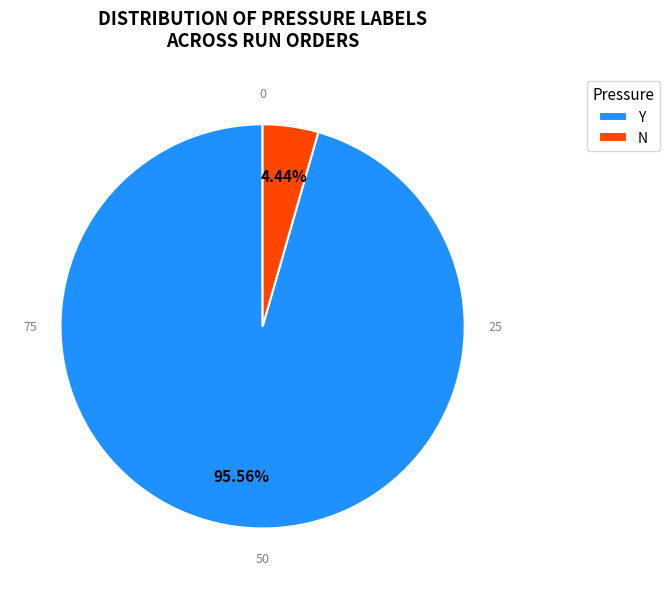

How much of the chart is everything except N?

95.6%